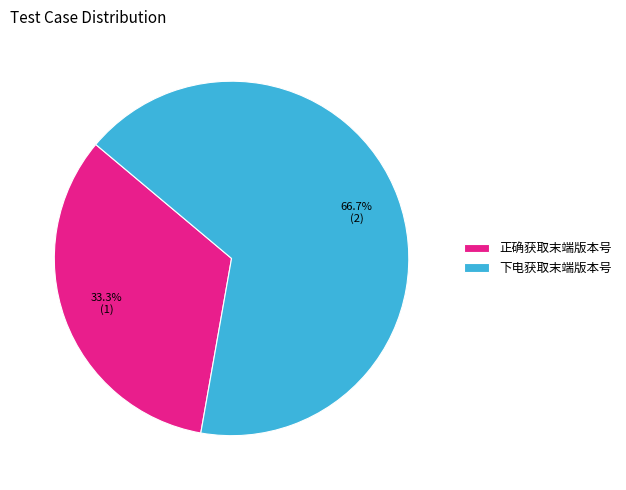

To the nearest percent, what portion does 下电获取末端版本号 represent?

67%